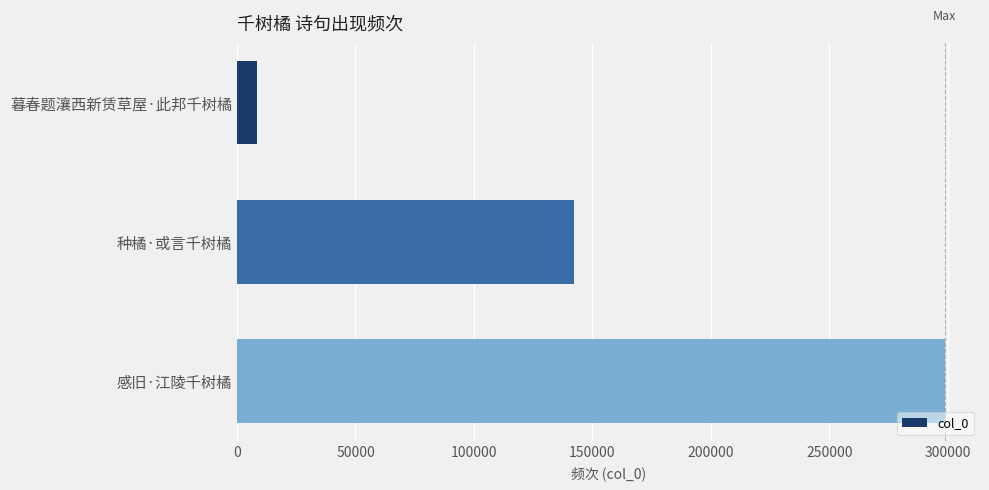

The value at 感旧·江陵千树橘 is 146591. True or false?

False